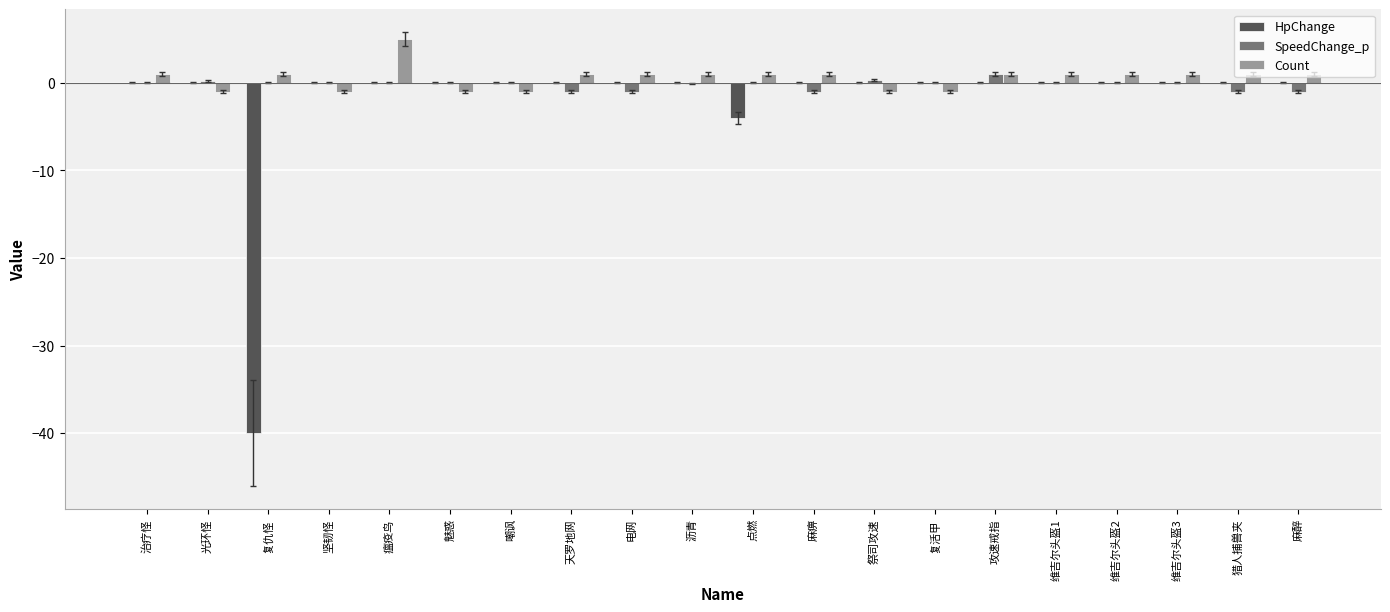

At which label does Count reach its peak?

瘟疫鸟